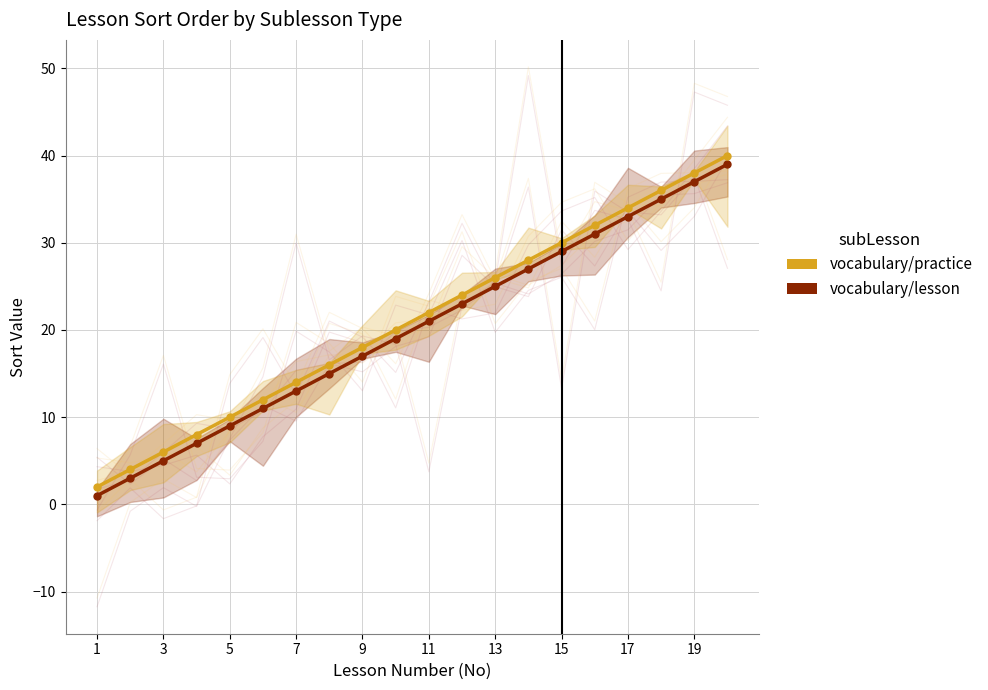

List the labels in order of vocabulary/practice value, smallest first.

1, 2, 3, 4, 5, 6, 7, 8, 9, 10, 11, 12, 13, 14, 15, 16, 17, 18, 19, 20